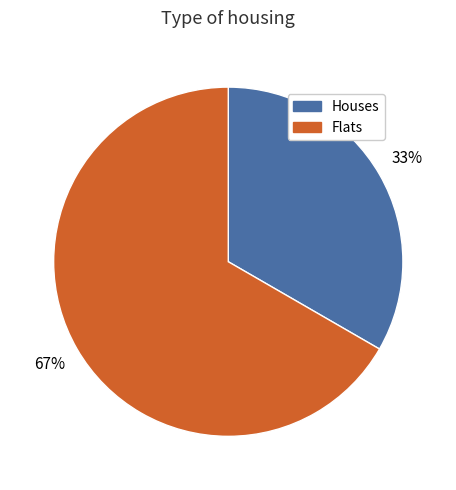

To the nearest percent, what is the average slice percentage?

50%